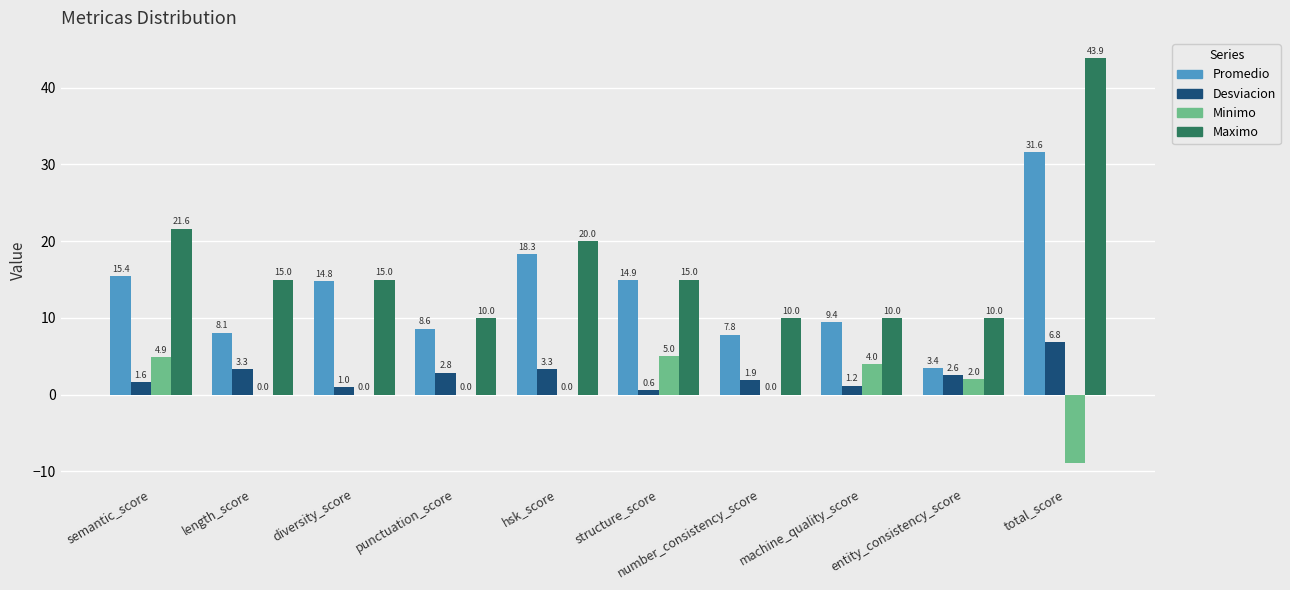

The value of Maximo at machine_quality_score is 10.0. True or false?

True